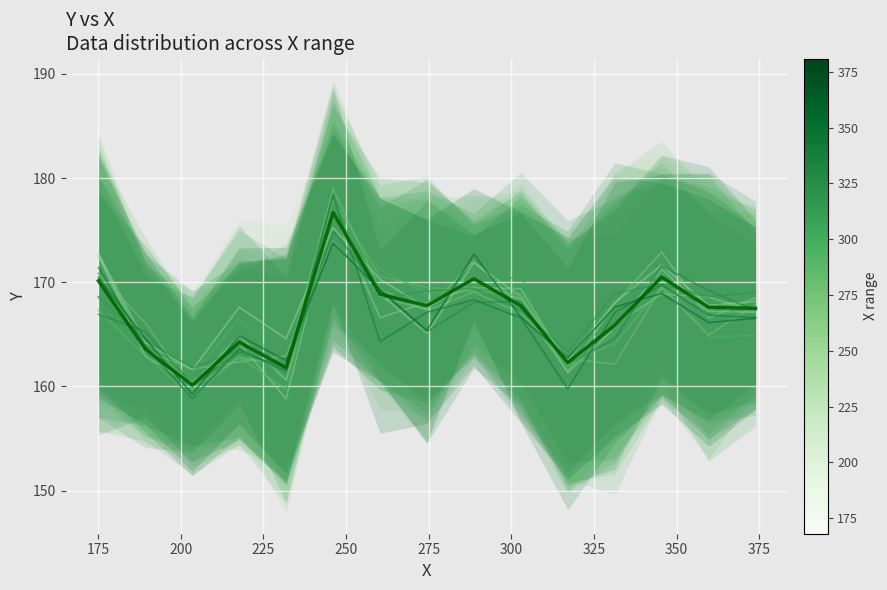

The value of Layer 1 at 14 is 81.3. True or false?

False